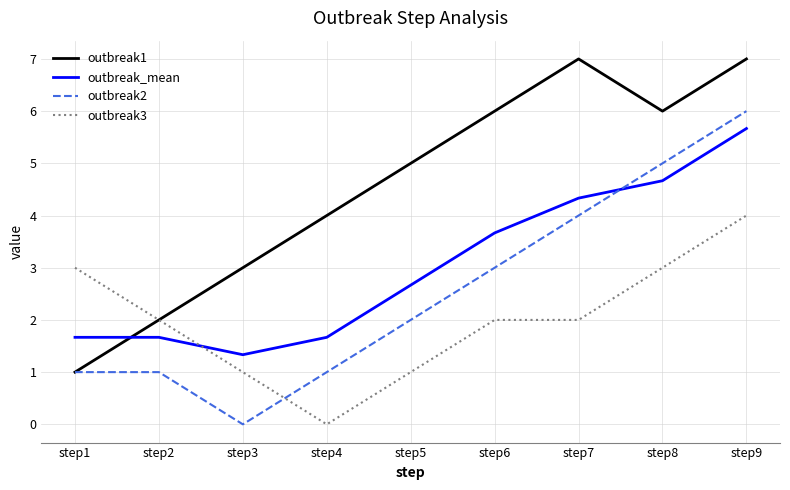

What are all the series names shown in the legend?

outbreak1, outbreak_mean, outbreak2, outbreak3